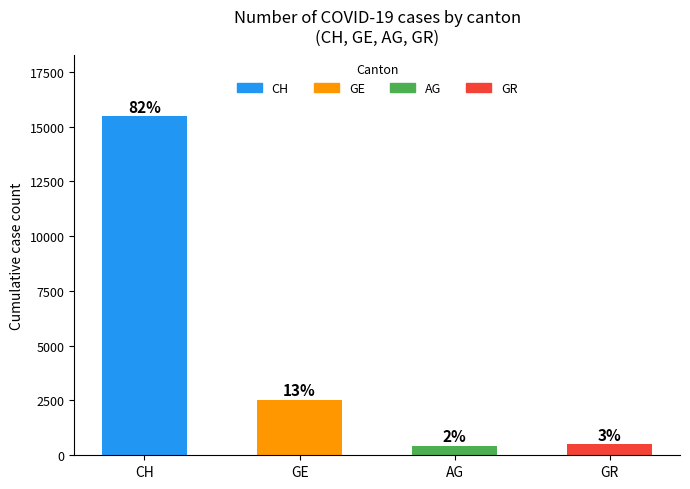

Are the bars horizontal?

No